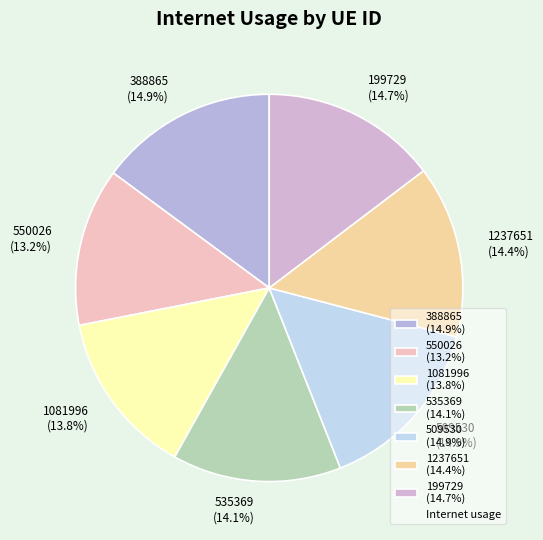

To the nearest percent, what portion does 199729 represent?

15%